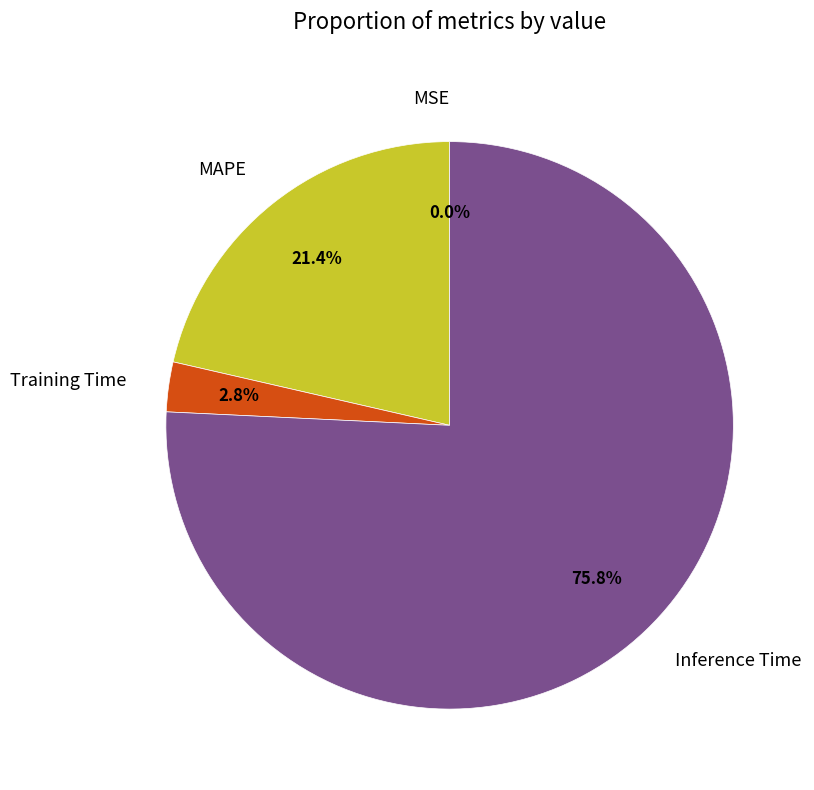

To the nearest percent, what is the combined percentage of Inference Time and Training Time?

79%